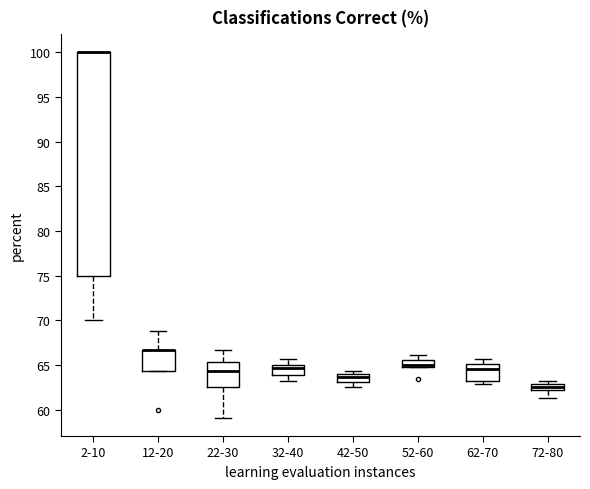

Which box is the tallest, from its lower edge to its upper edge?

2-10